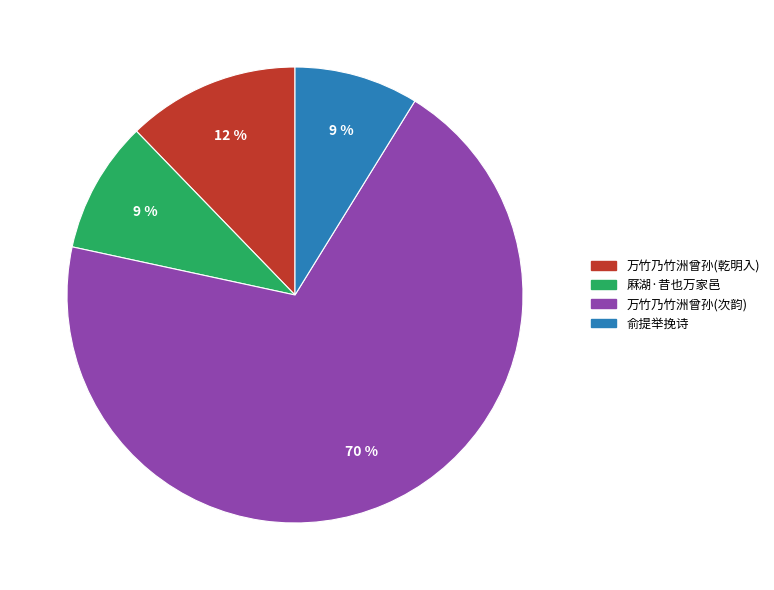

How many slices are in this pie chart?

4